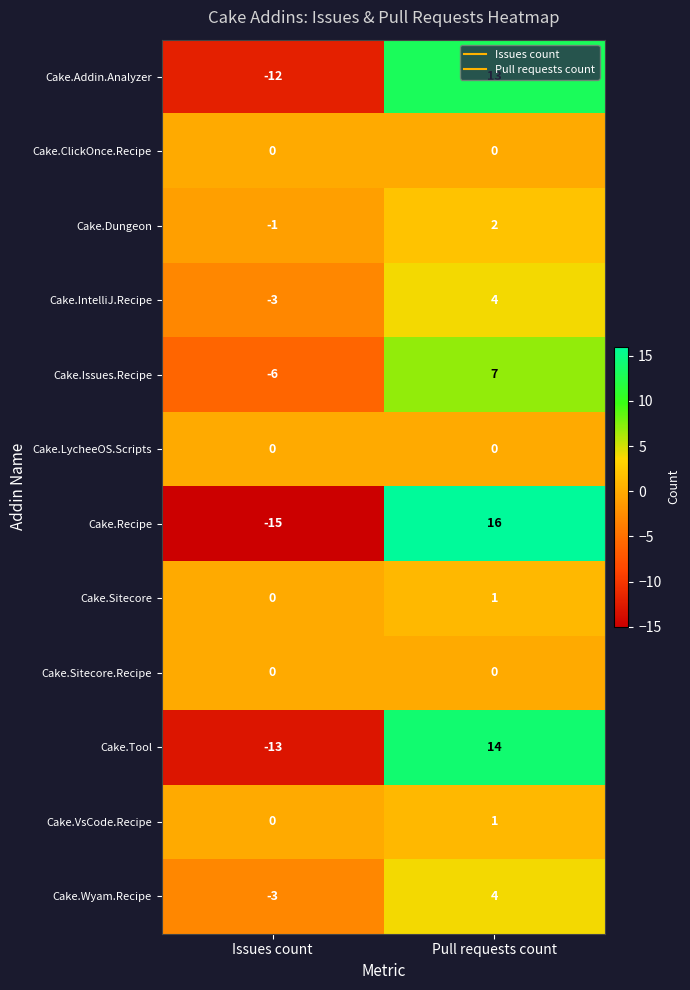

What is the total value across all series at Pull requests count?

62